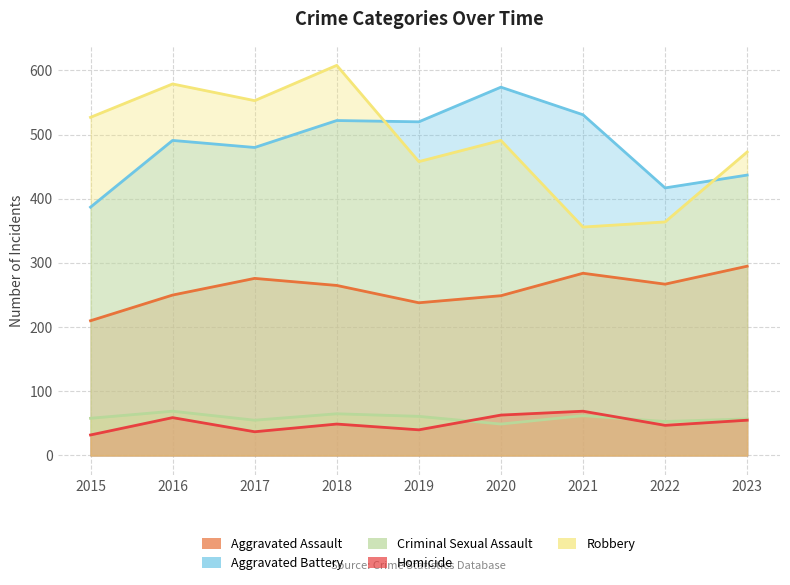

The value of Criminal Sexual Assault at 2023 is 57. True or false?

True